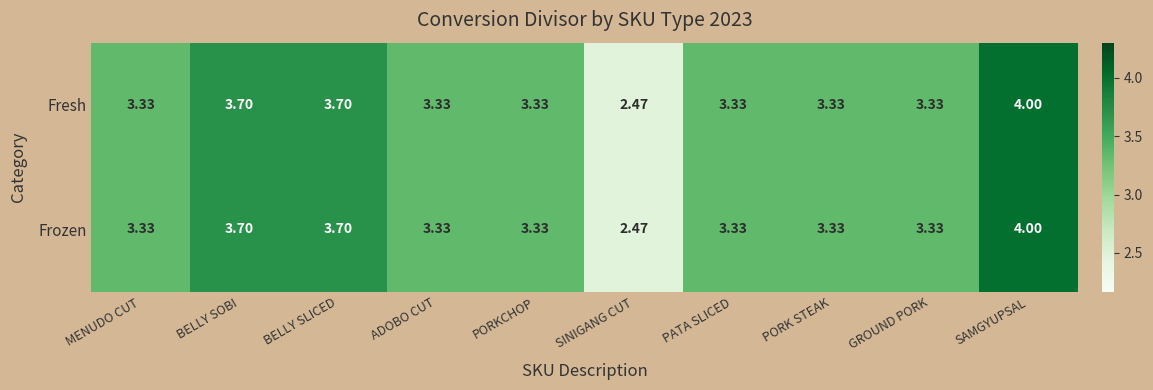

How many series are shown in this chart?

2